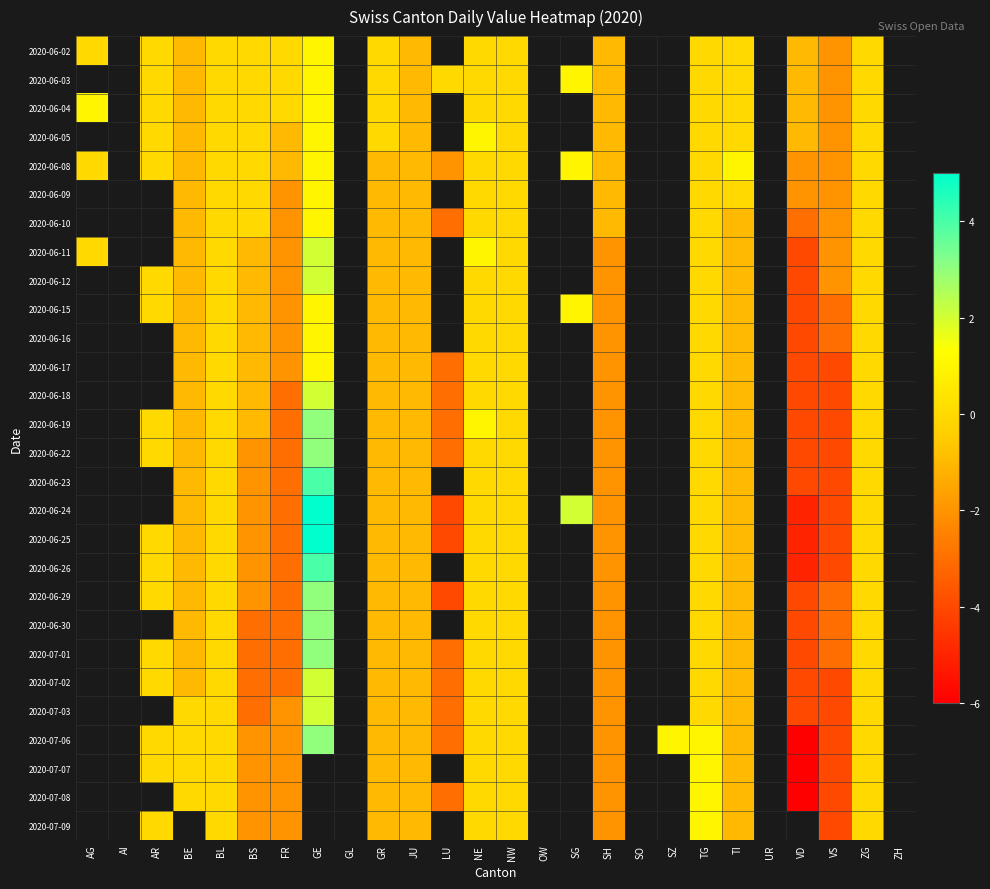

How many data points in 2020-06-29 are above 0?

1